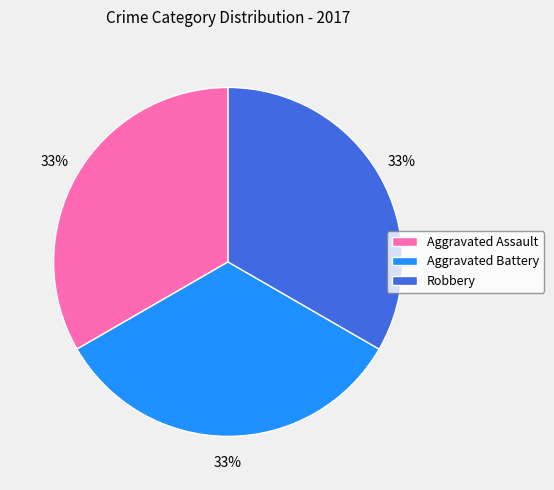

To the nearest percent, what portion does Aggravated Assault represent?

33%